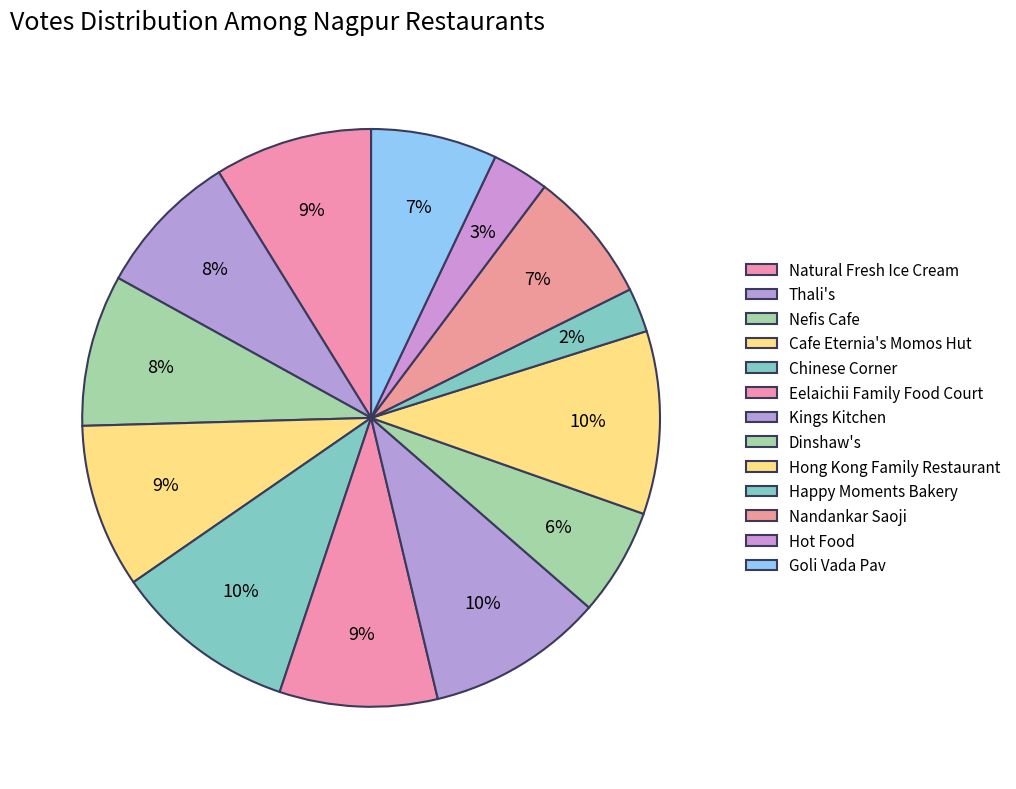

To the nearest percent, what portion does Eelaichii Family Food Court represent?

9%